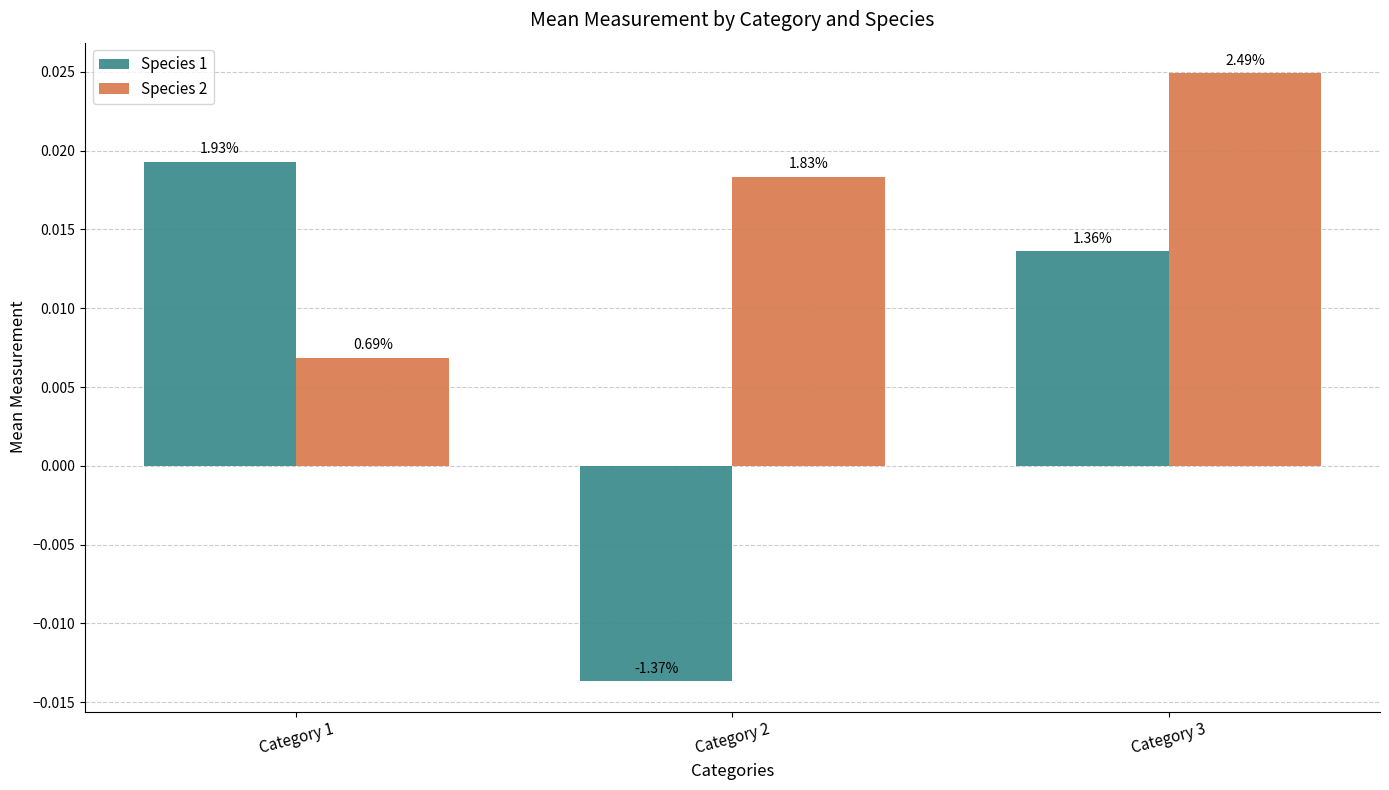

How many bars are there in total?

6